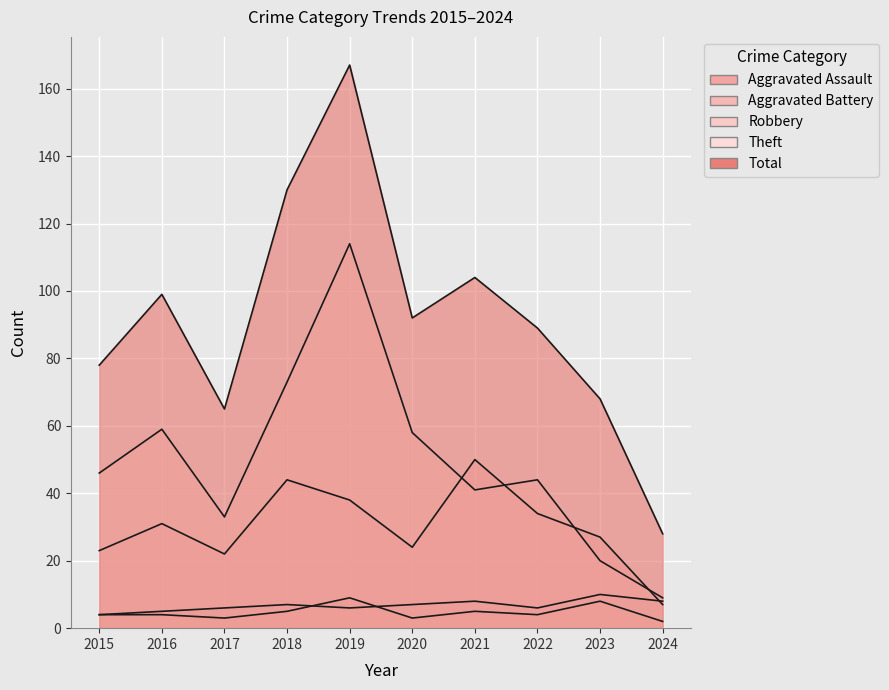

How many data points in Robbery are less than 31?

5